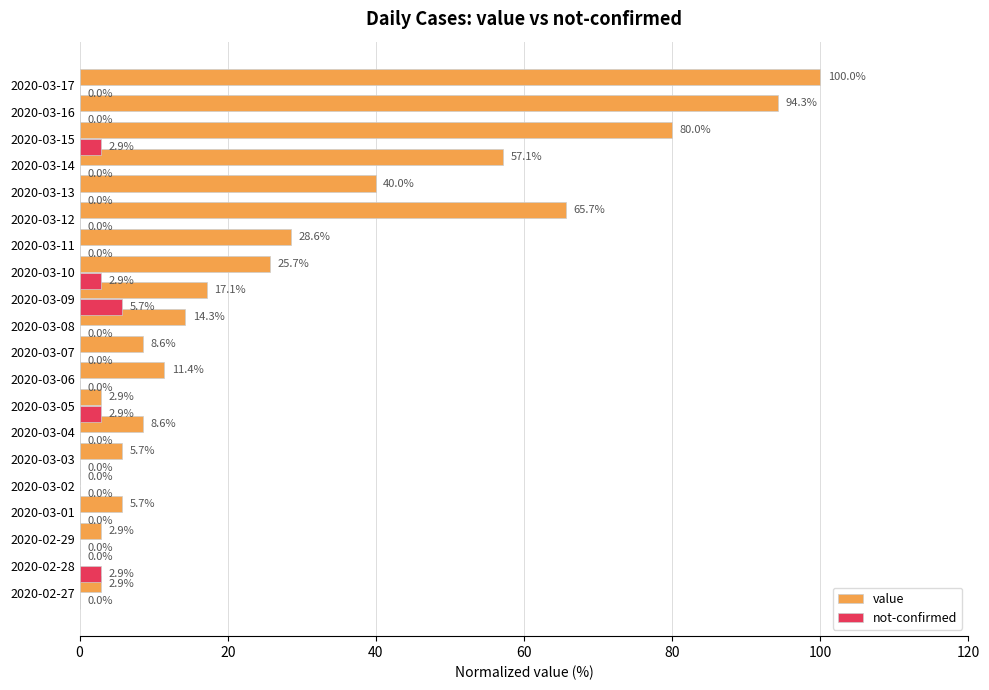

At which category is the sum across all series the highest?

2020-03-17